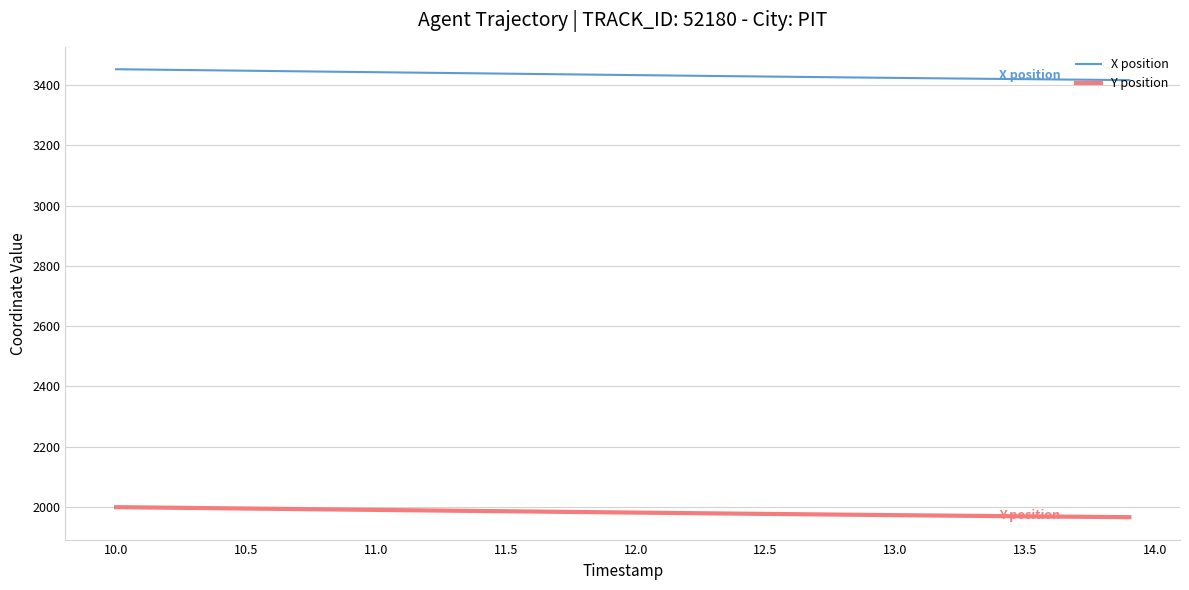

What is the maximum value for X position?

3453.2